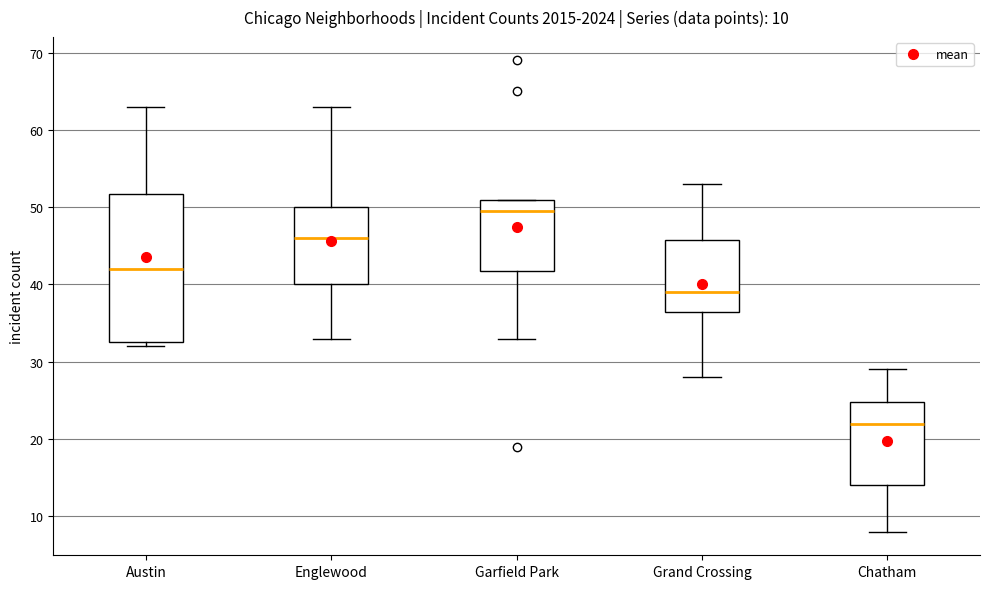

Comparing the boxes themselves (not the whiskers), which one is the tallest?

Austin